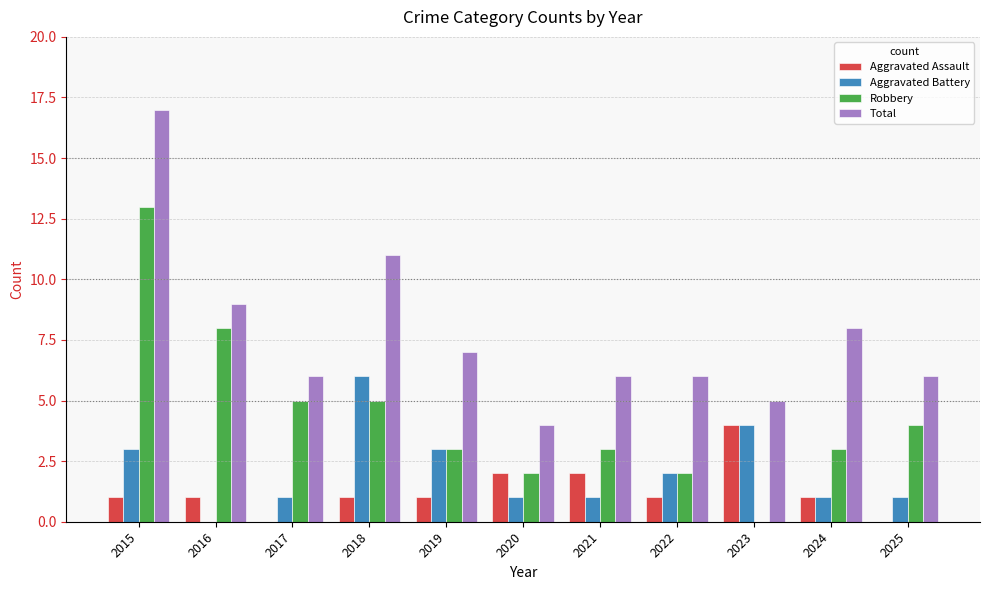

Is it true that Robbery equals 5 at 2018?

True